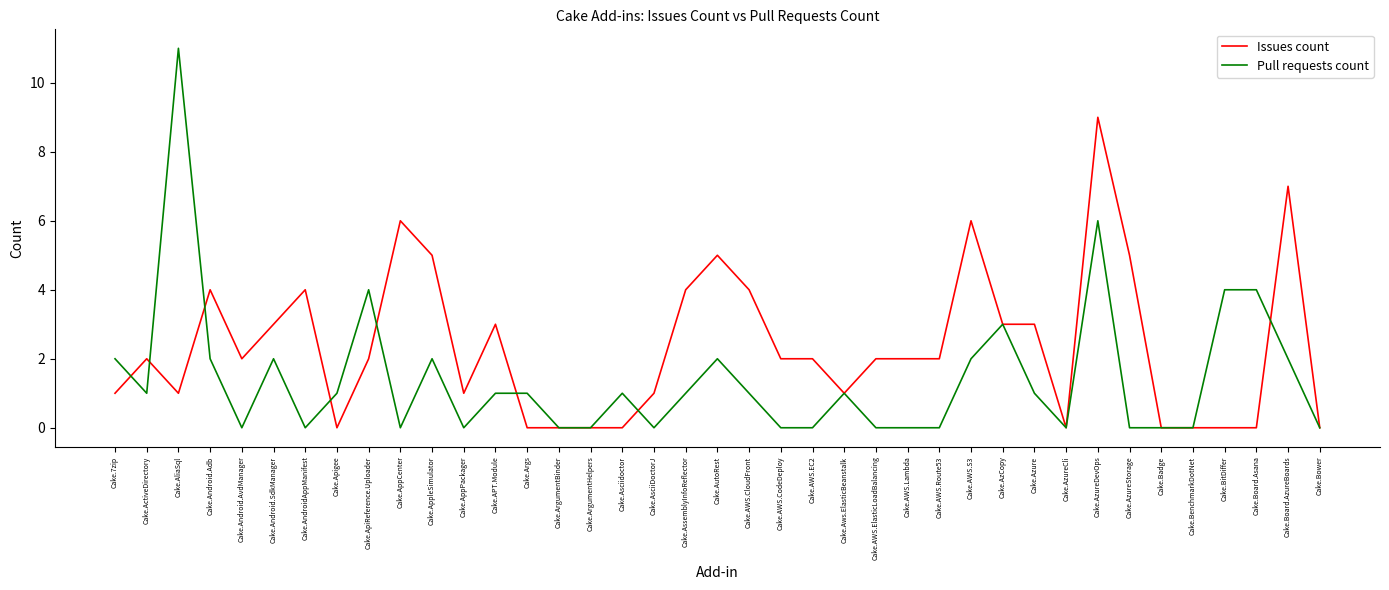

What is the sum of the Issues count values at Cake.AutoRest and Cake.Android.SdkManager?

8